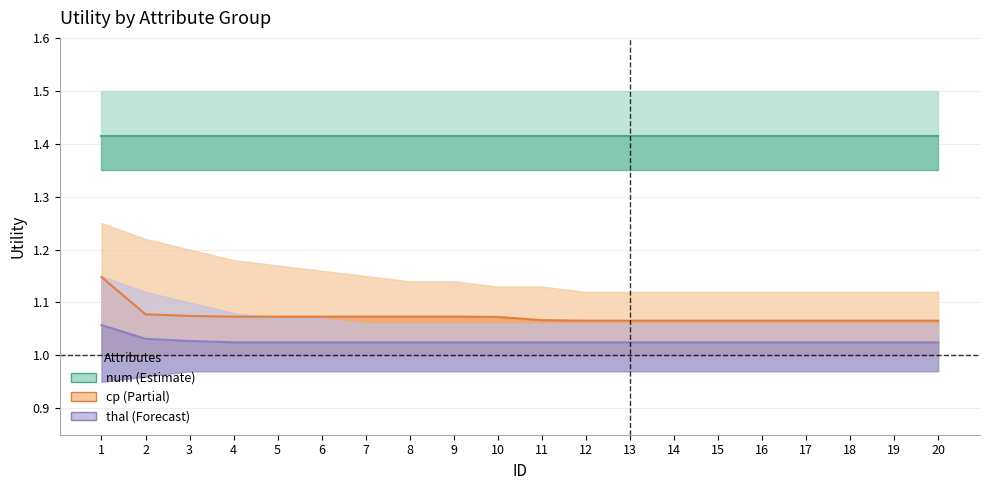

Which has a higher value, 2 or 3?

2